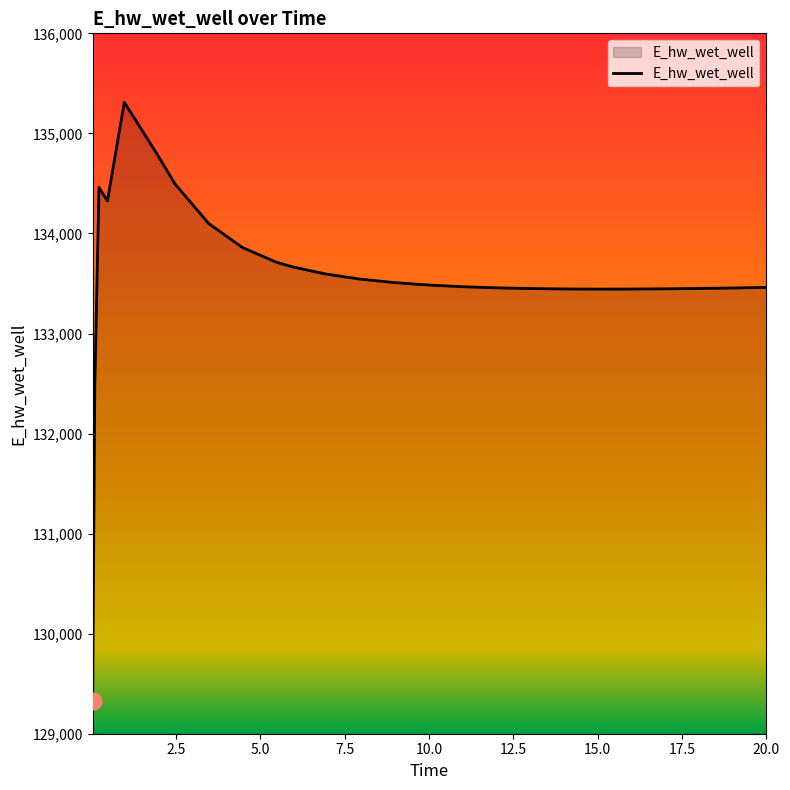

What is the greatest value displayed?

135310.5